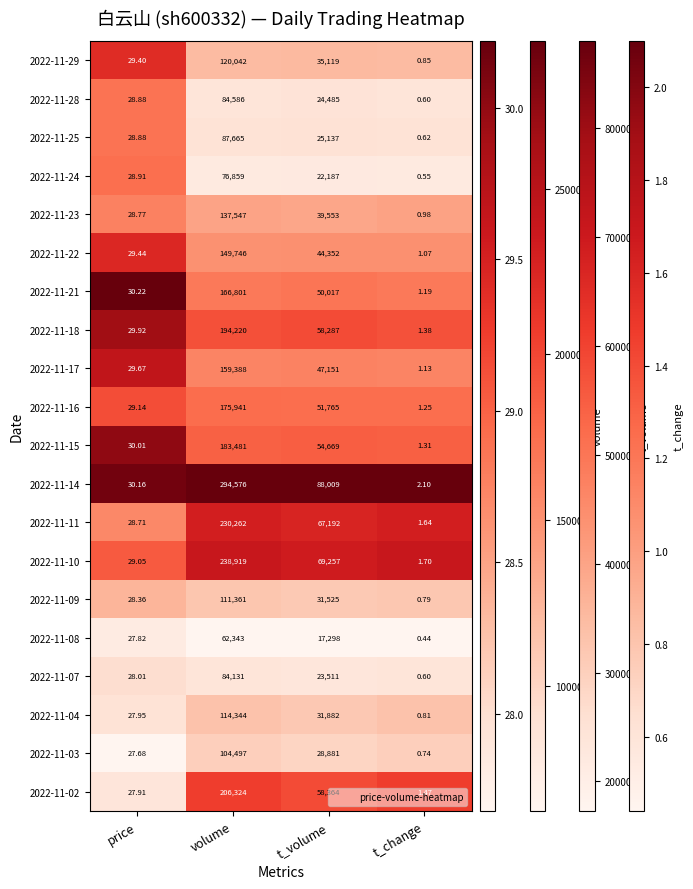

How many data points does each series have?

4